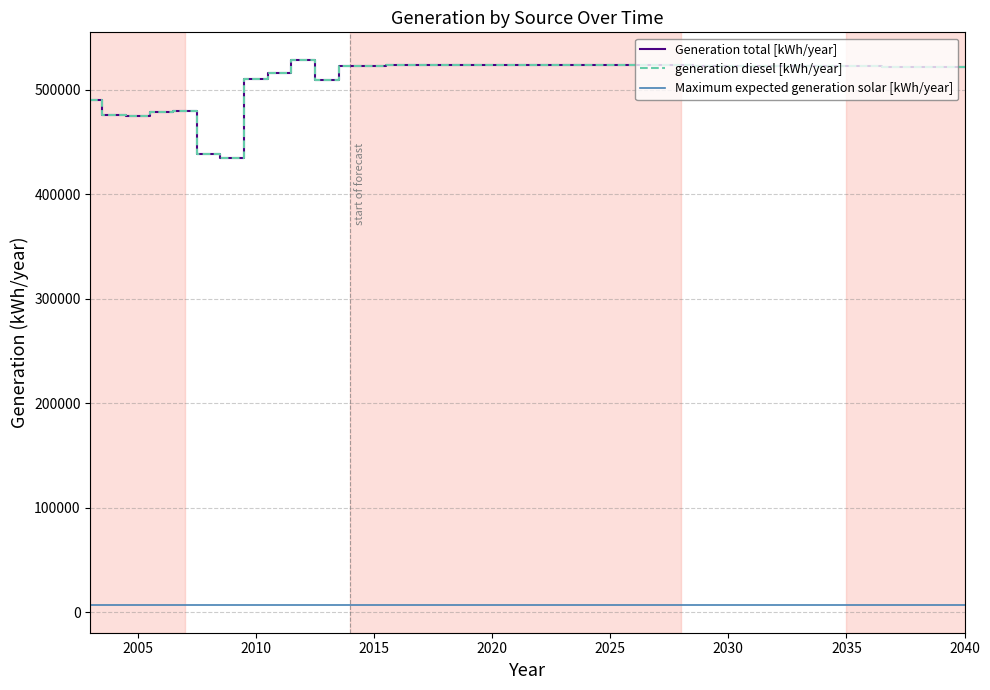

Does the chart display data point markers on the line(s)?

No